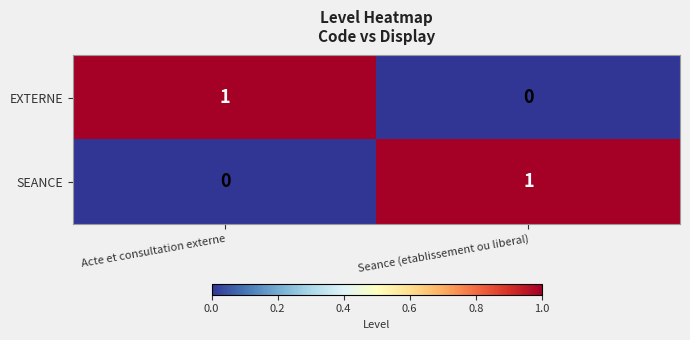

What is the total value across all series at Acte et consultation externe?

1